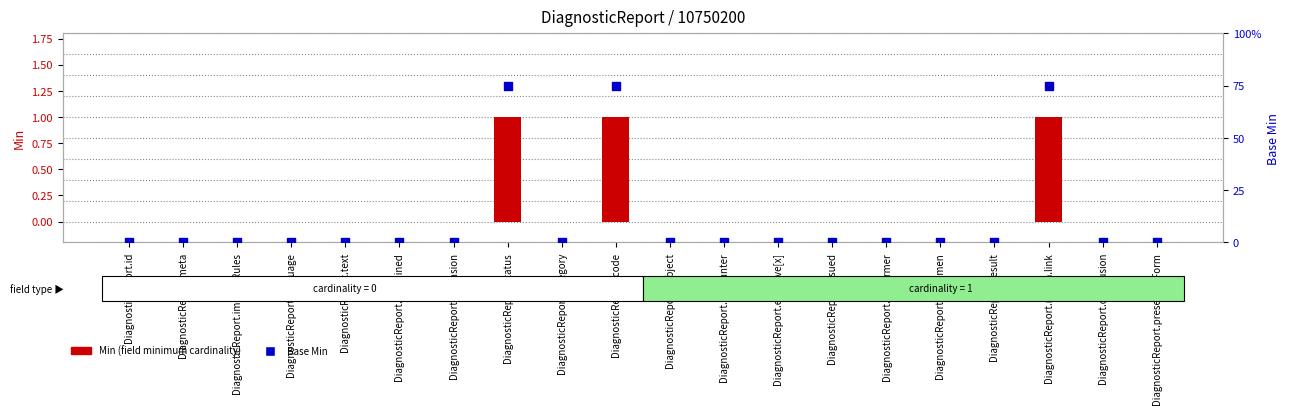

At which category is the sum across all series the highest?

DiagnosticReport.status